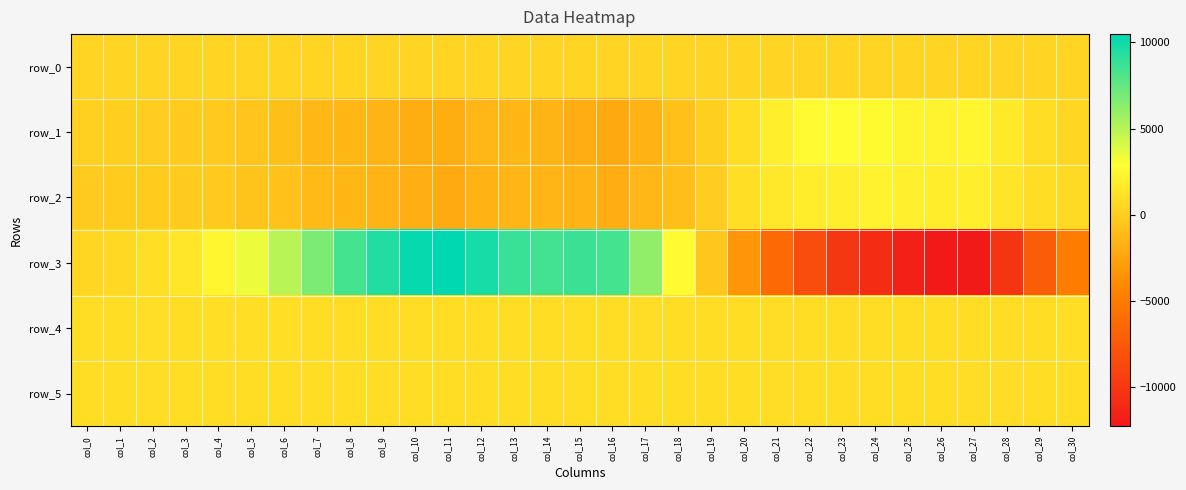

What is the lowest value of the row_5 series?

878.0